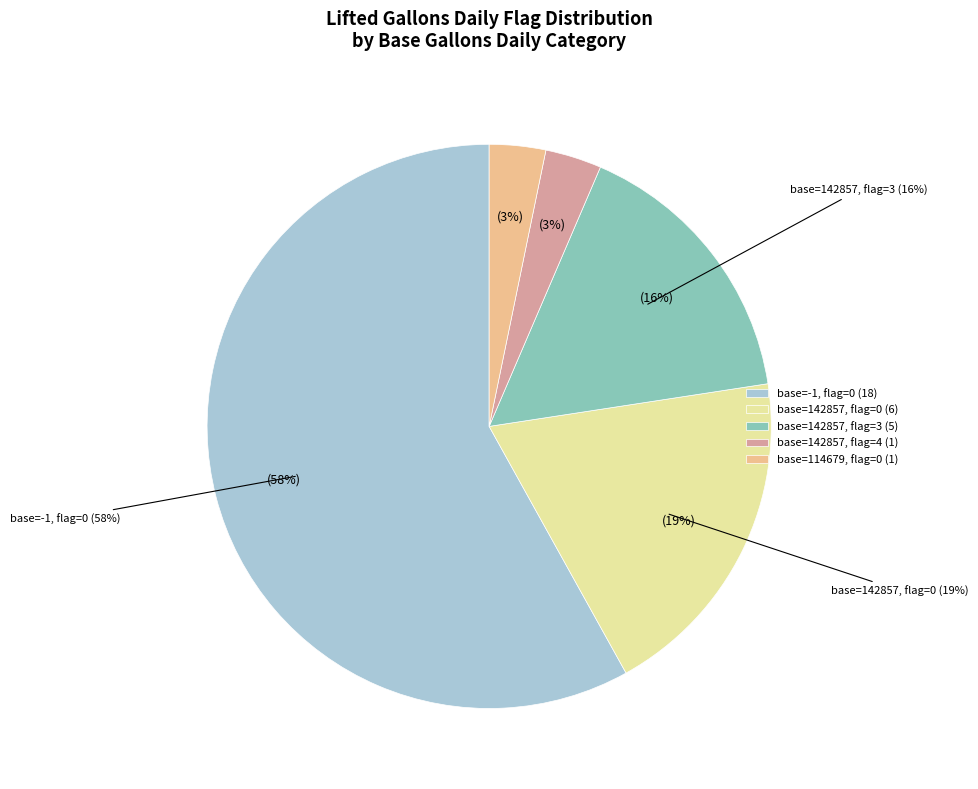

Which has a higher value, -1 or 142857?

-1